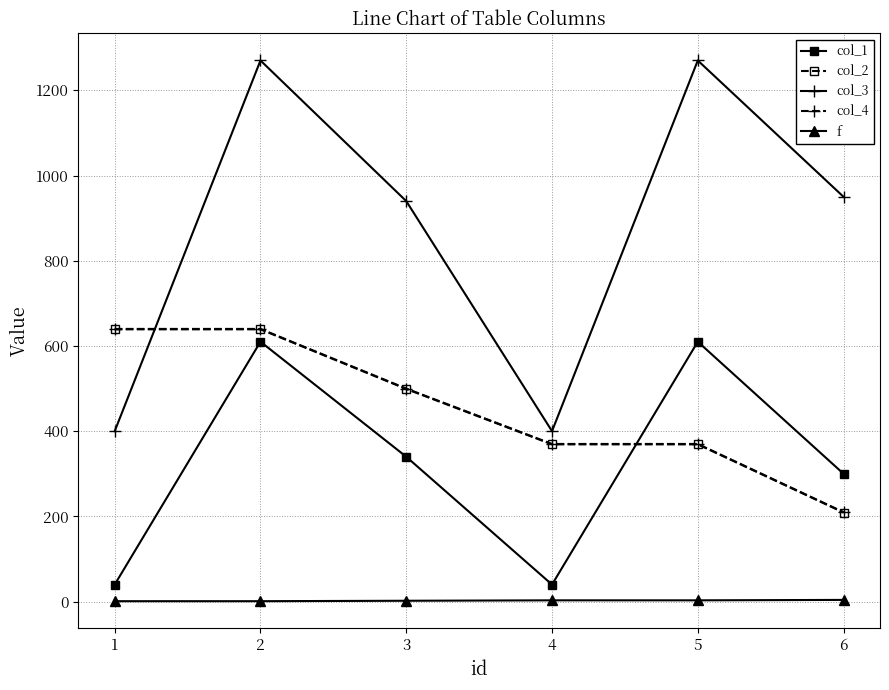

True or false: col_4 and f cross at least once.

False